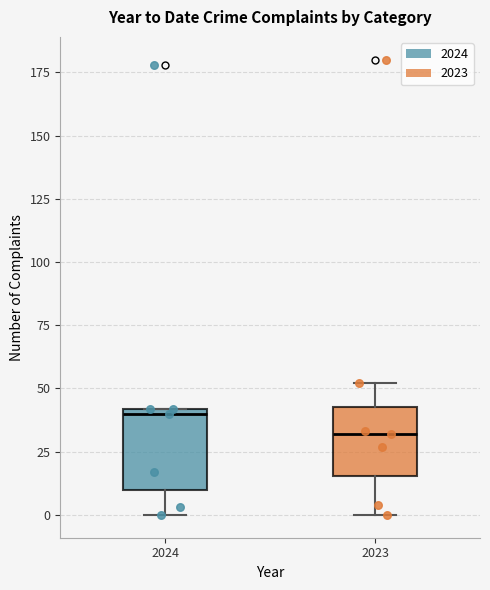

Where does the median line of the box at x = 2023 sit on the y-axis? The values are not printed on the chart, so give them approximately, as read against the axis.

30